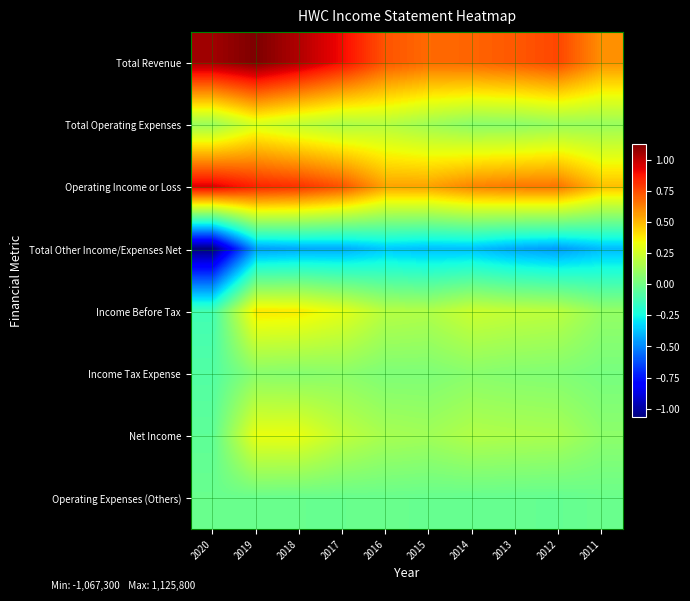

Rank the series by their maximum value, from lowest to highest.

Total Other Income/Expenses Net, Operating Expenses (Others), Income Tax Expense, Total Operating Expenses, Net Income, Income Before Tax, Operating Income or Loss, Total Revenue